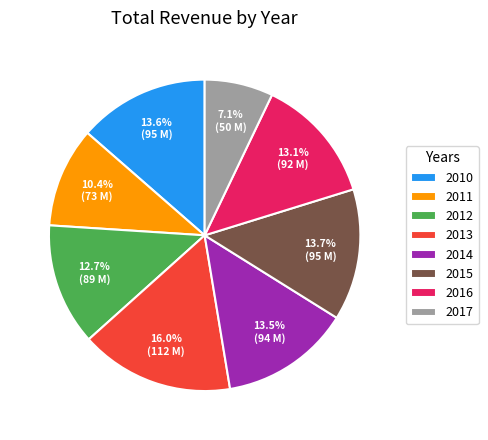

What portion of the pie excludes 2010?

86.4%